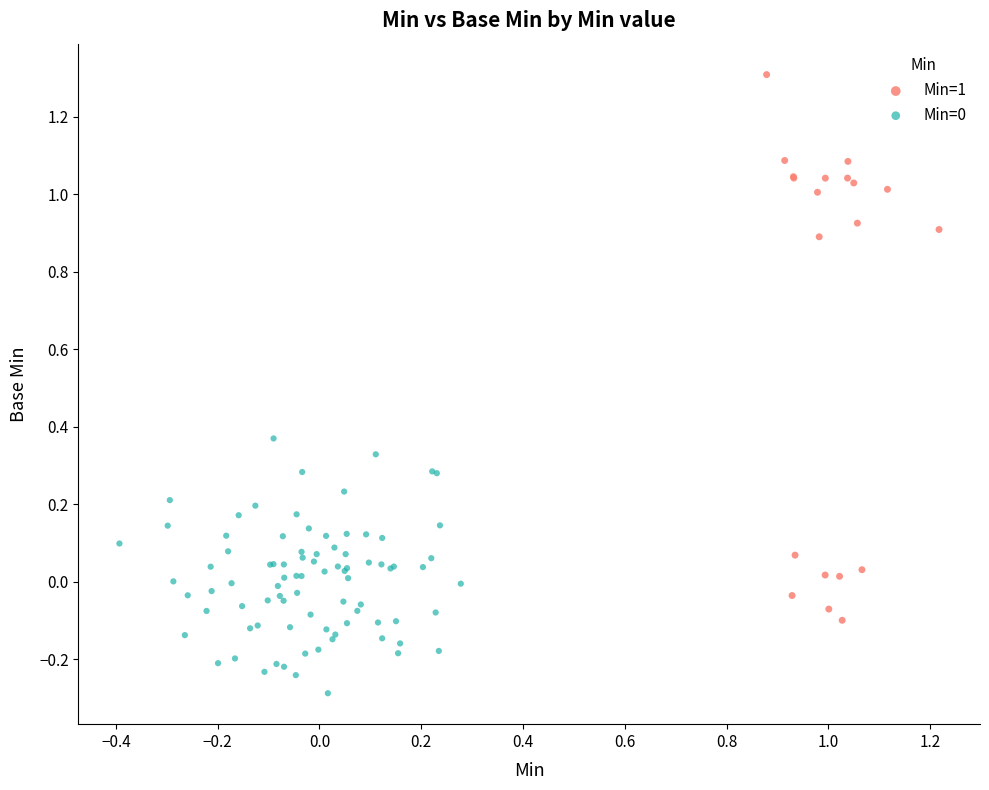

Which series contains the highest Y value?

Min=1